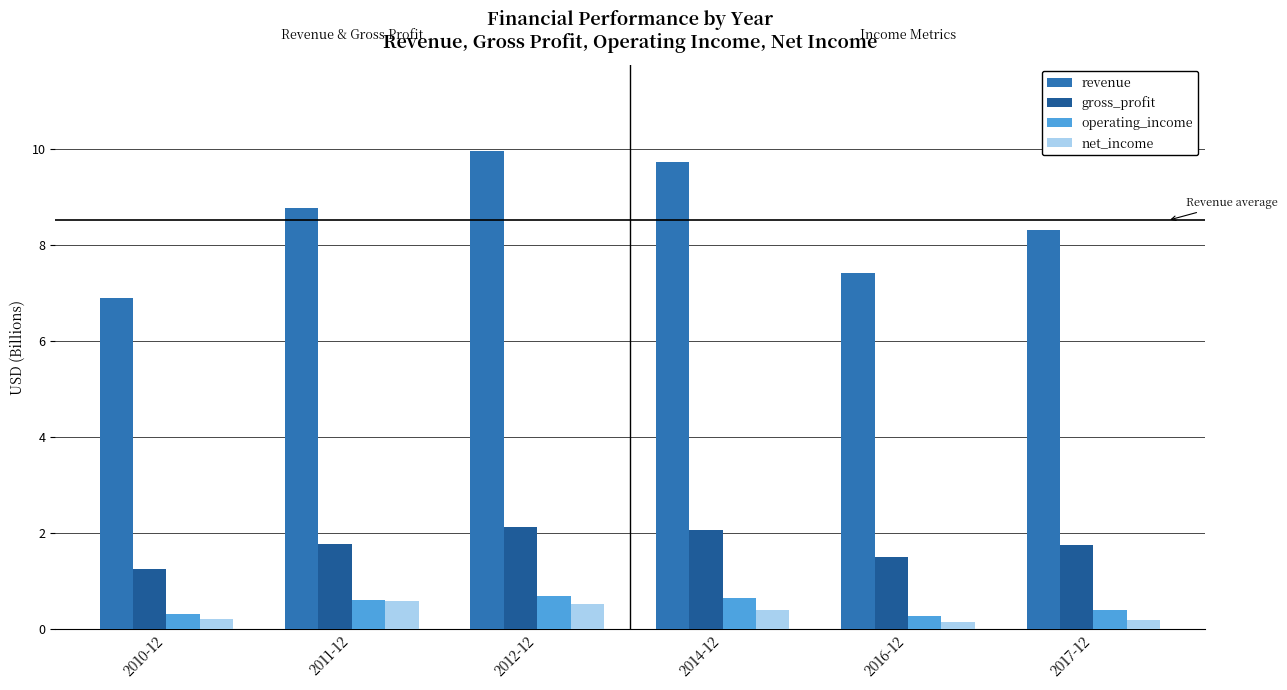

What is the label of the 5th bar from the left?

2016-12